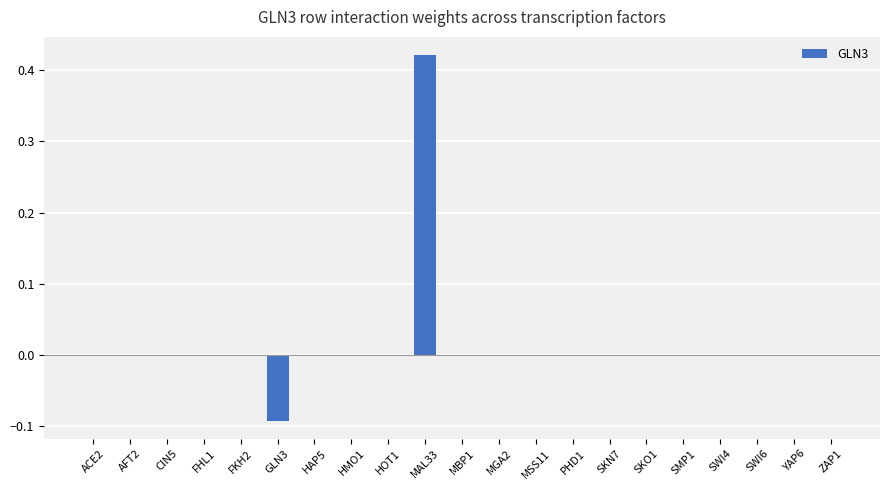

Is it true that the value at SWI4 is 0.2?

False